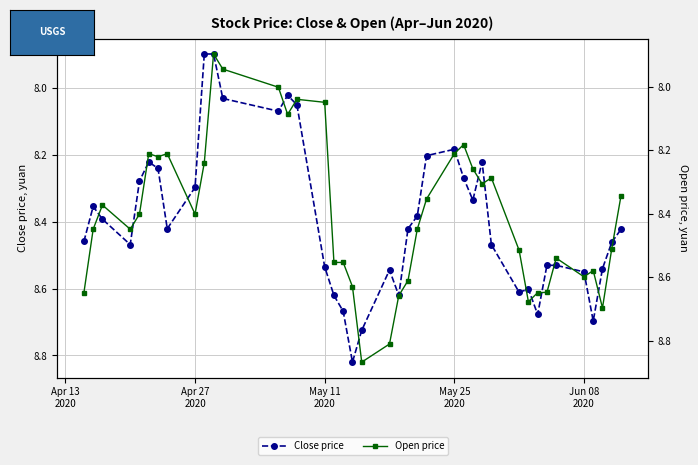

Reading left to right, transcribe all the data shown in this chart.

Close price: 8.5	8.4	8.4	8.5	8.3	8.2	8.2	8.4	8.3	7.9	7.9	8.0	8.1	8.0	8.0	8.5	8.6	8.7	8.8	8.7	8.5	8.6	8.4	8.4	8.2	8.2	8.3	8.3	8.2	8.5	8.6	8.6	8.7	8.5	8.5	8.5	8.7	8.5	8.5	8.4
Open price: 8.6	8.4	8.4	8.4	8.4	8.2	8.2	8.2	8.4	8.2	7.9	7.9	8.0	8.1	8.0	8.0	8.6	8.6	8.6	8.9	8.8	8.7	8.6	8.4	8.4	8.2	8.2	8.3	8.3	8.3	8.5	8.7	8.6	8.6	8.5	8.6	8.6	8.7	8.5	8.3